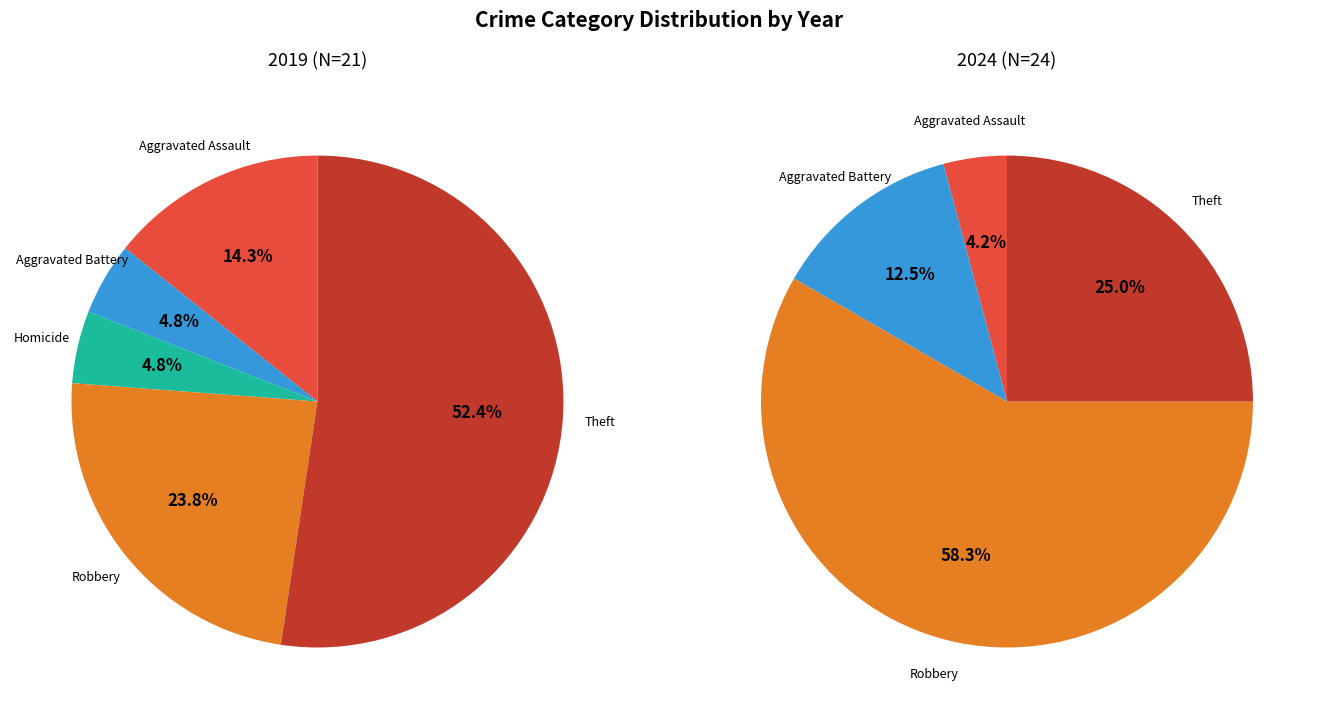

True or false: 2 accounts for 0% of the total.

True